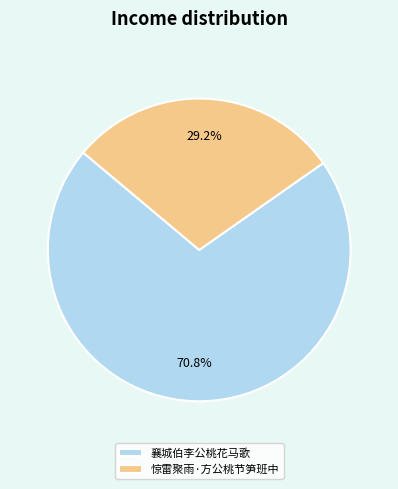

How many slices are in this pie chart?

2